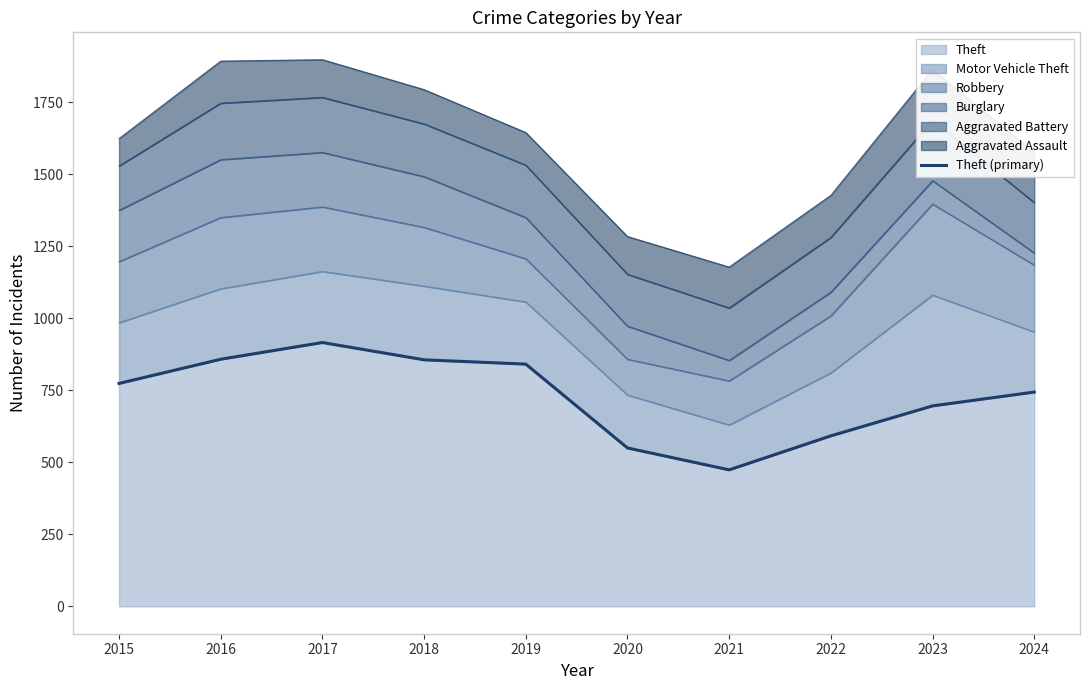

What is the change in value from 2020 to 2023?

+146